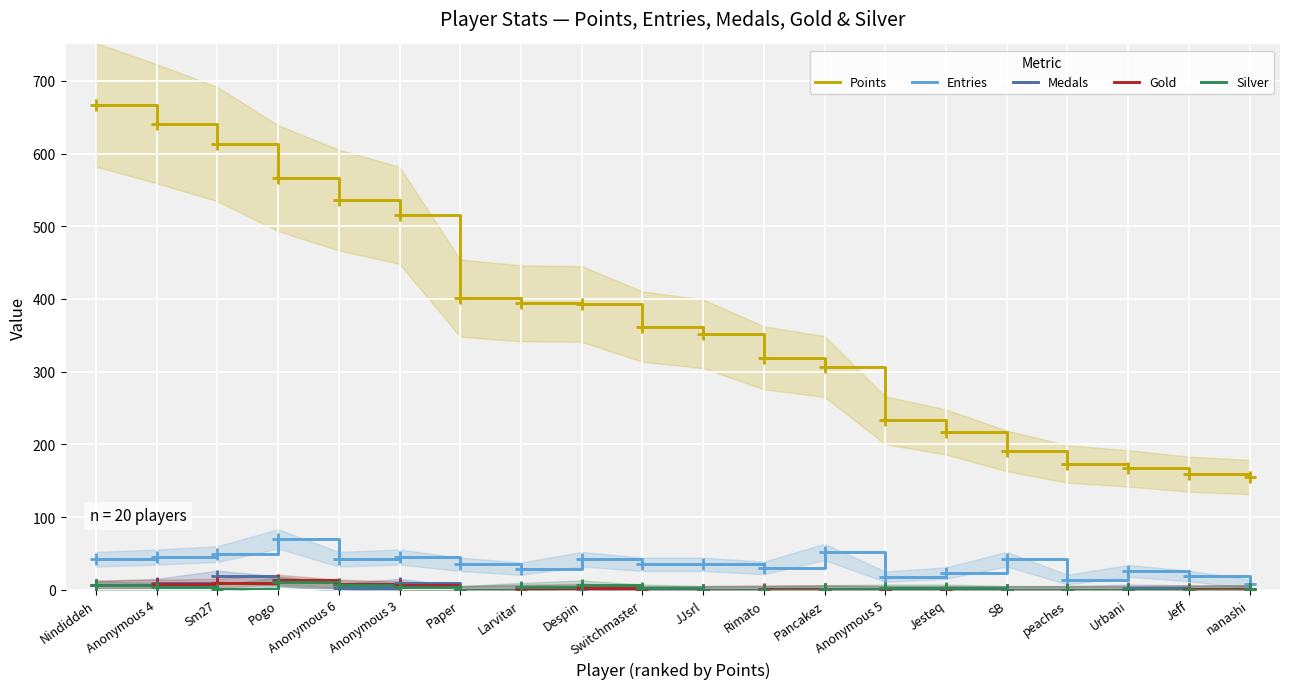

The value of Silver at Rimato is -6. True or false?

False